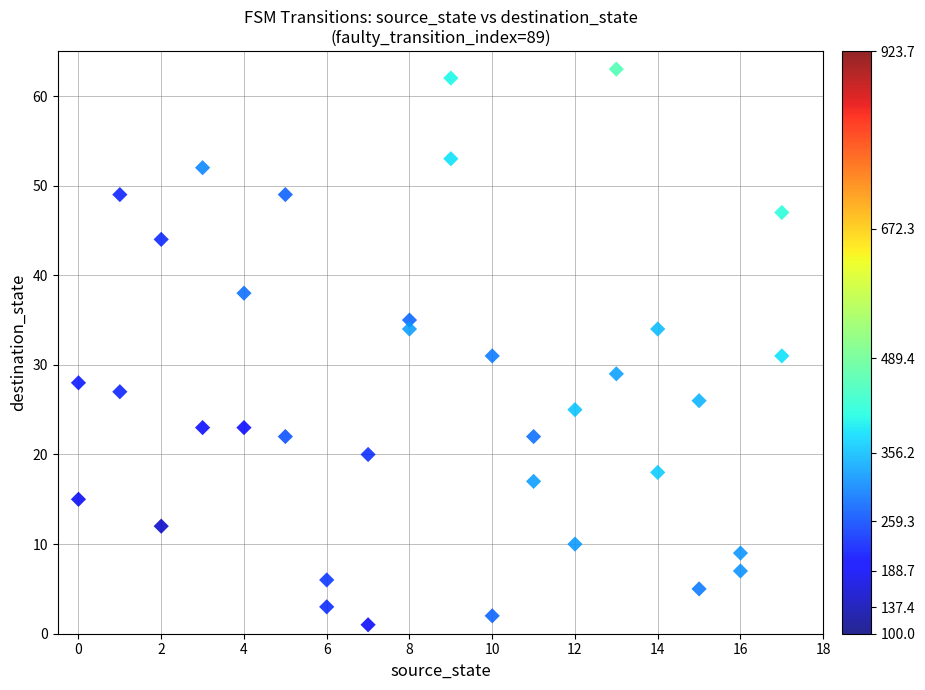

What is the range of Y values (max minus min)?

62